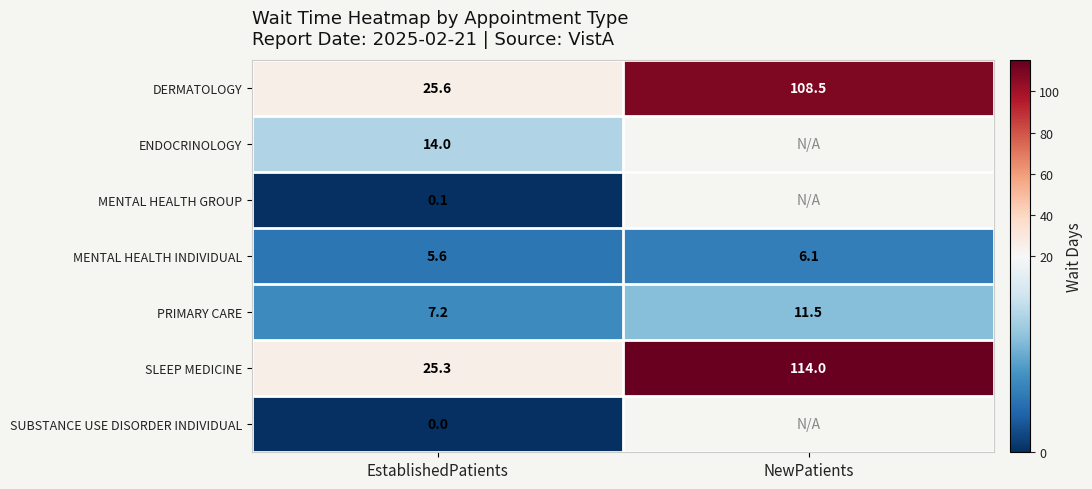

At which label does SLEEP MEDICINE reach its peak?

NewPatients